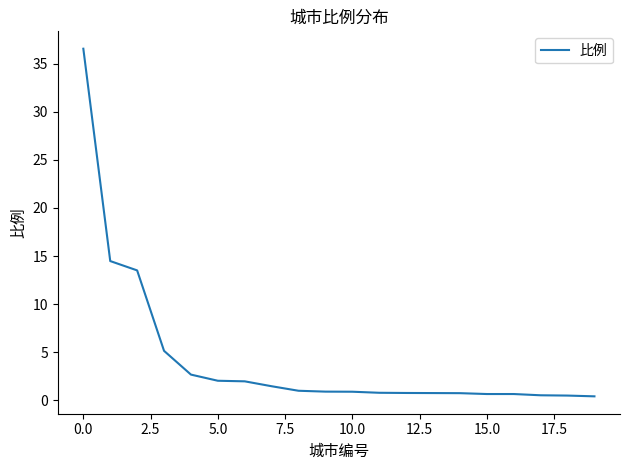

Does the chart display data point markers on the line(s)?

No